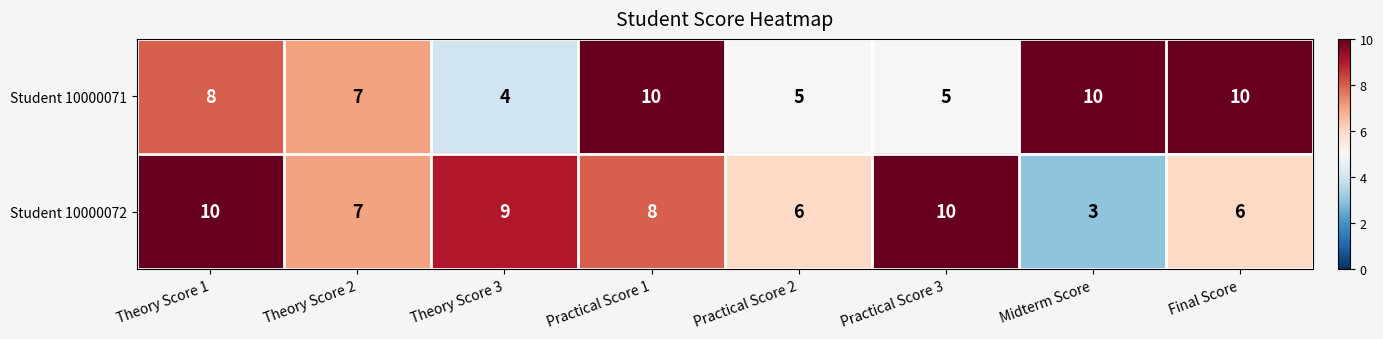

What is the difference between the maximum and minimum values in the Student 10000072 series?

7